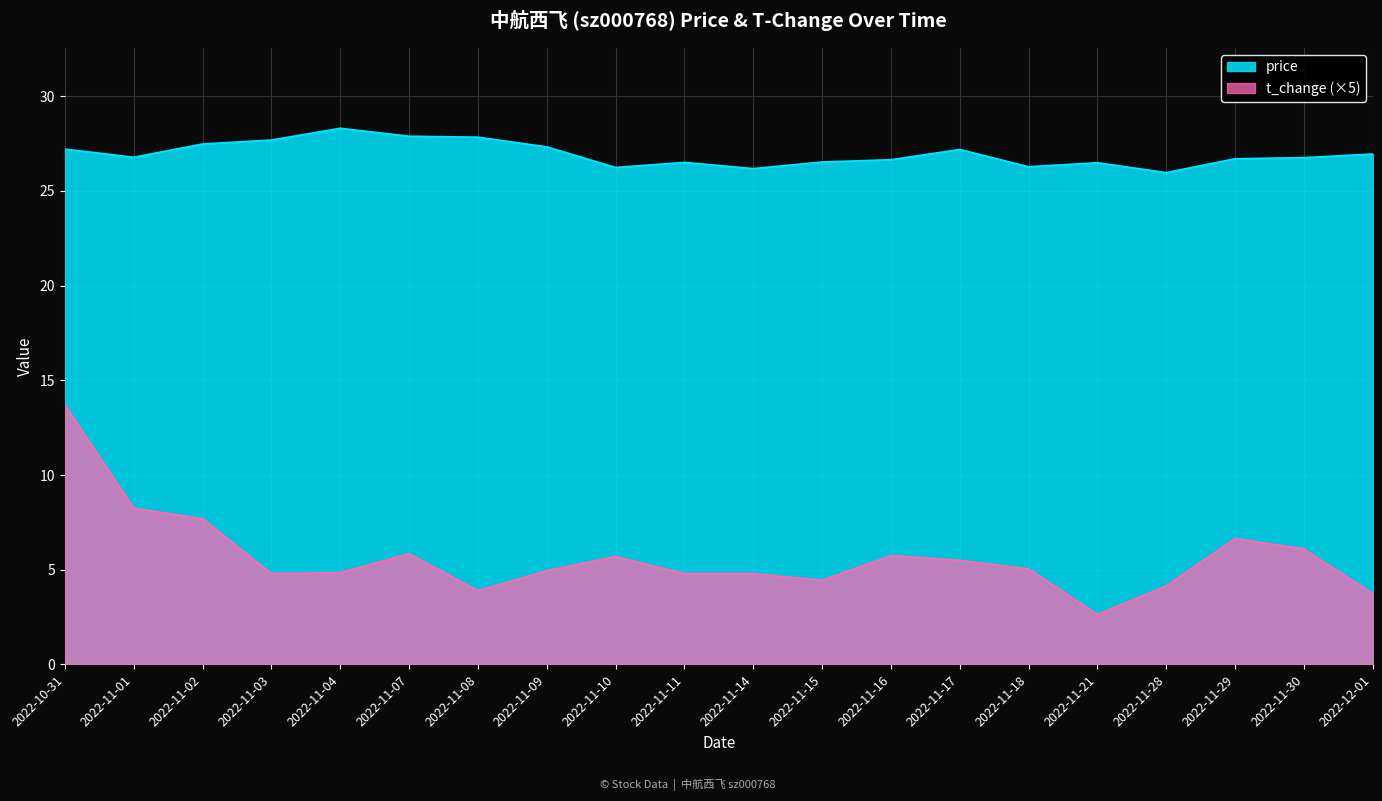

At which label does price reach its peak?

2022-11-04